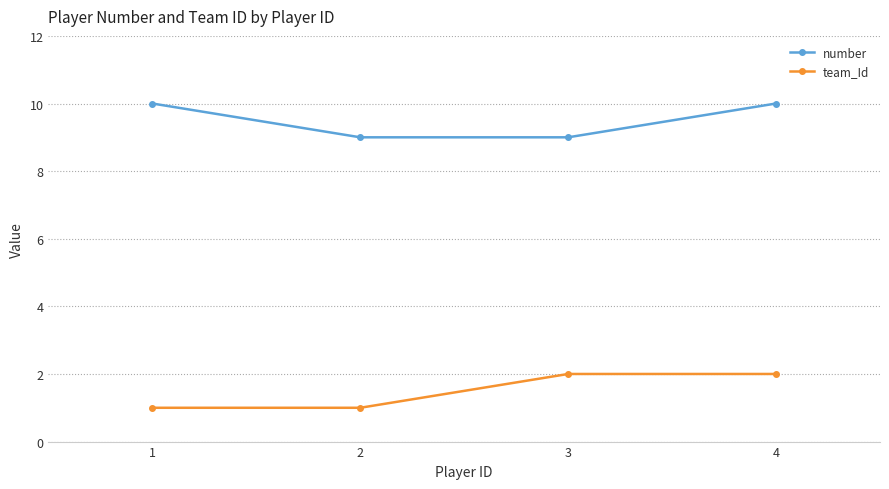

What is the value of the number point at the 3rd from the left?

9